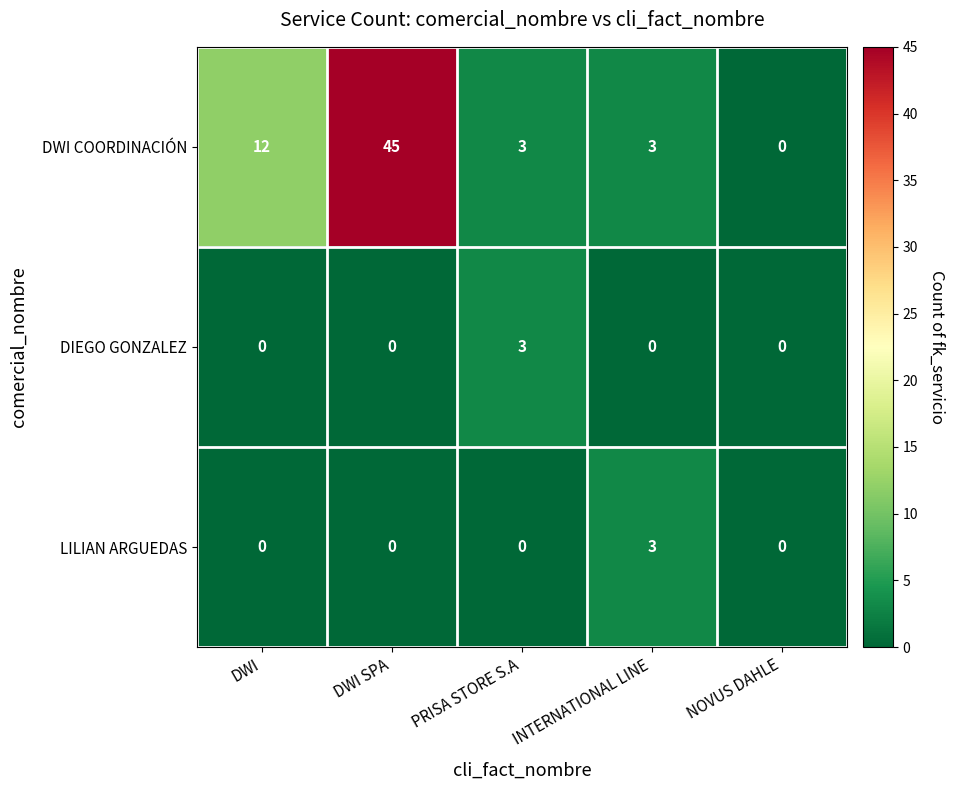

The value of LILIAN ARGUEDAS at NOVUS DAHLE is 2. True or false?

False